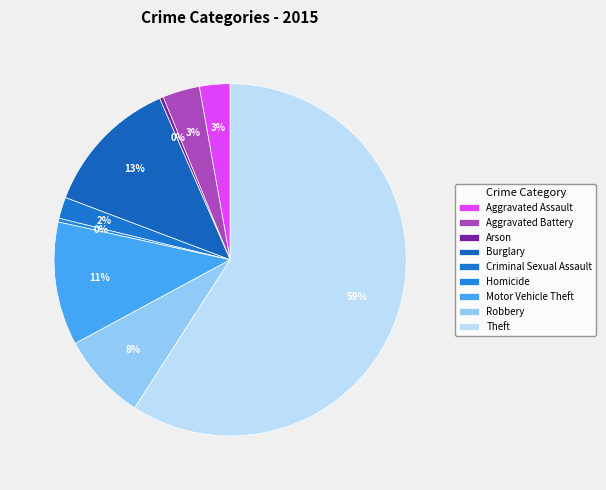

Rank the categories by value from highest to lowest.

Theft, Burglary, Motor Vehicle Theft, Robbery, Aggravated Battery, Aggravated Assault, Criminal Sexual Assault, Arson, Homicide